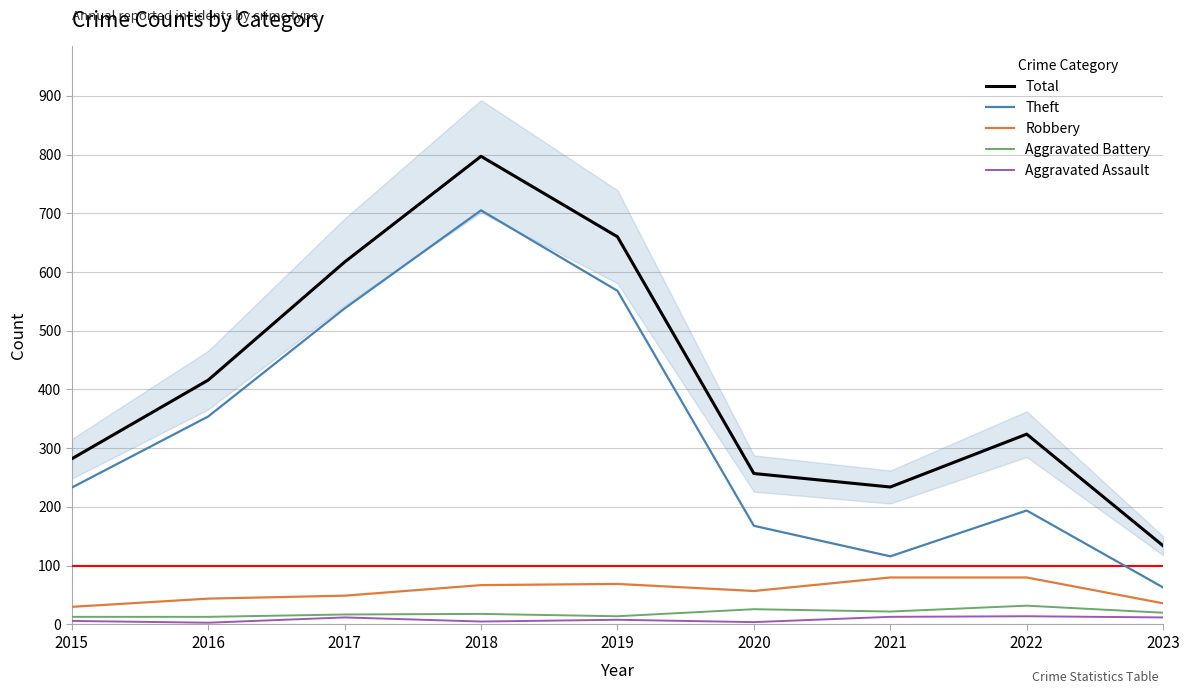

At which label does Theft reach its minimum?

2023